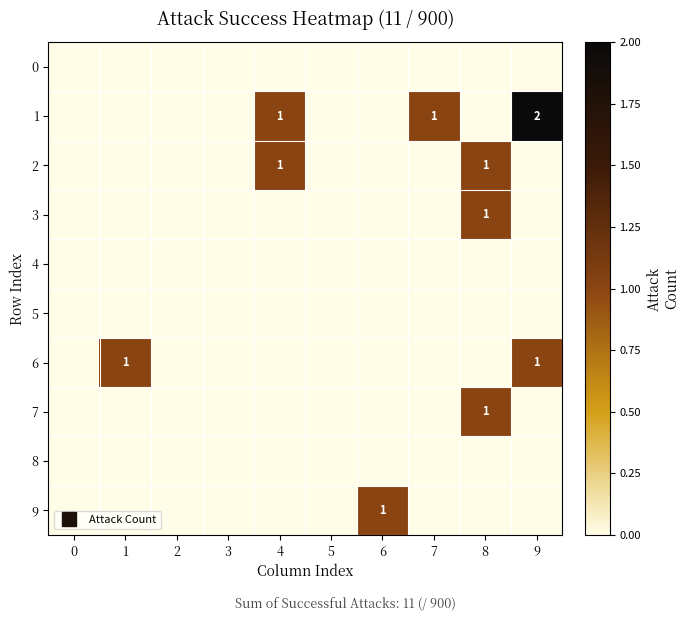

What is the maximum value shown in the chart?

2